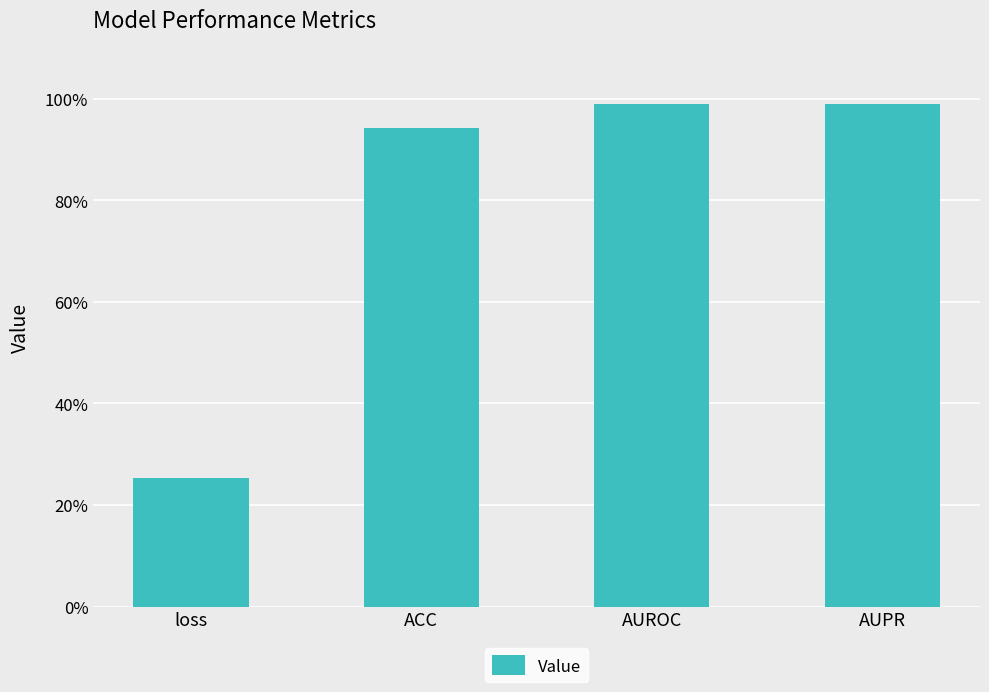

Reading left to right, extract all data points from this chart.

0.3	0.9	1.0	1.0